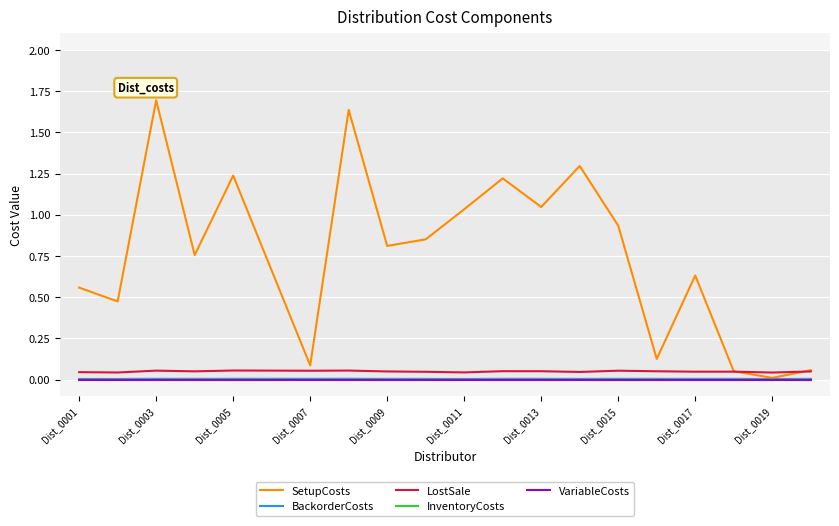

Which series has the largest total across all categories?

SetupCosts